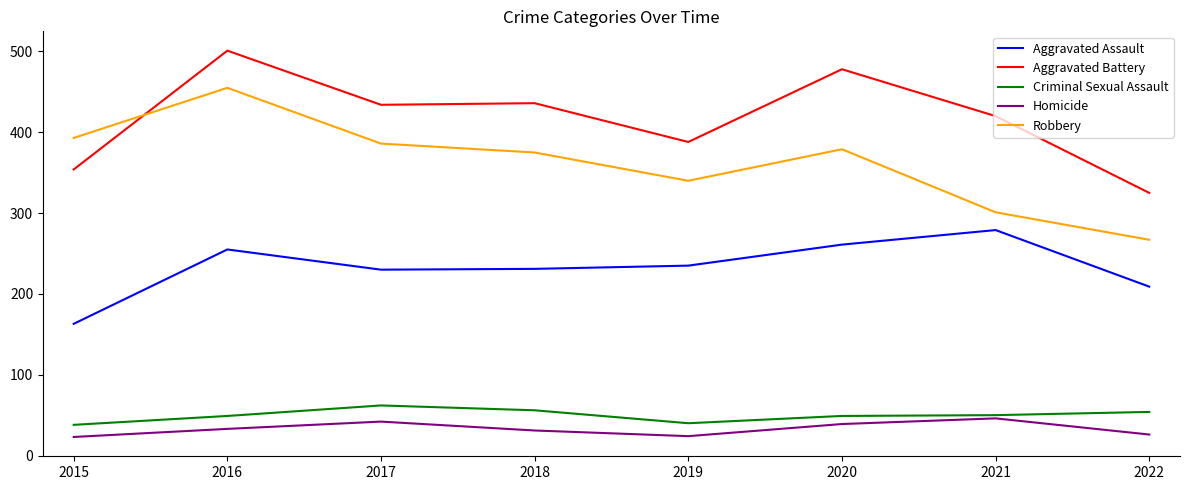

At which category is the sum across all series the highest?

2016